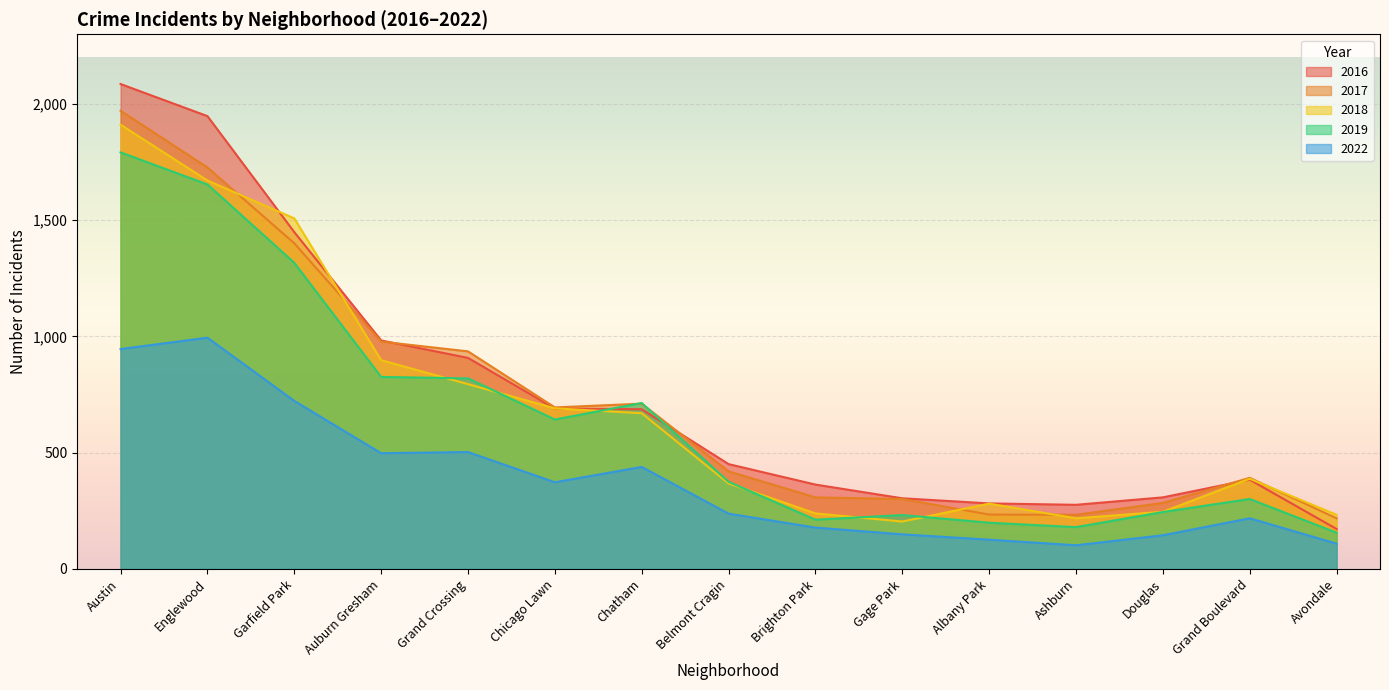

At how many categories does at least one series exceed 1858?

2